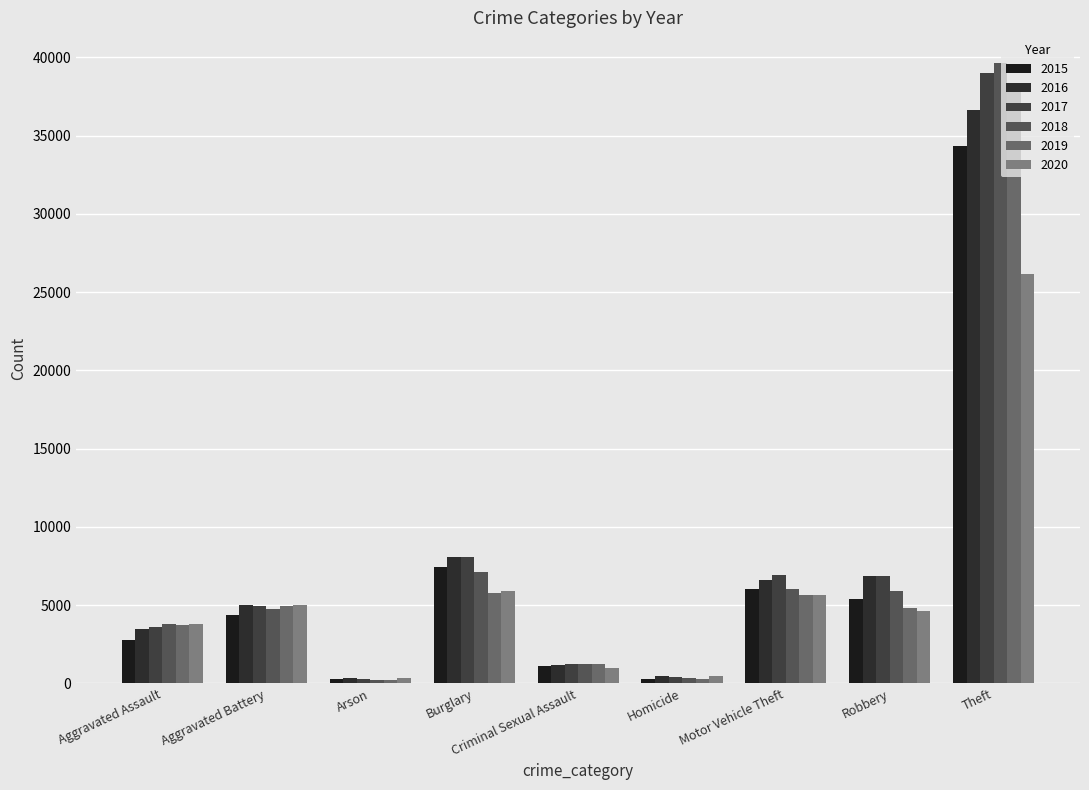

How many bars are there in each group?

6